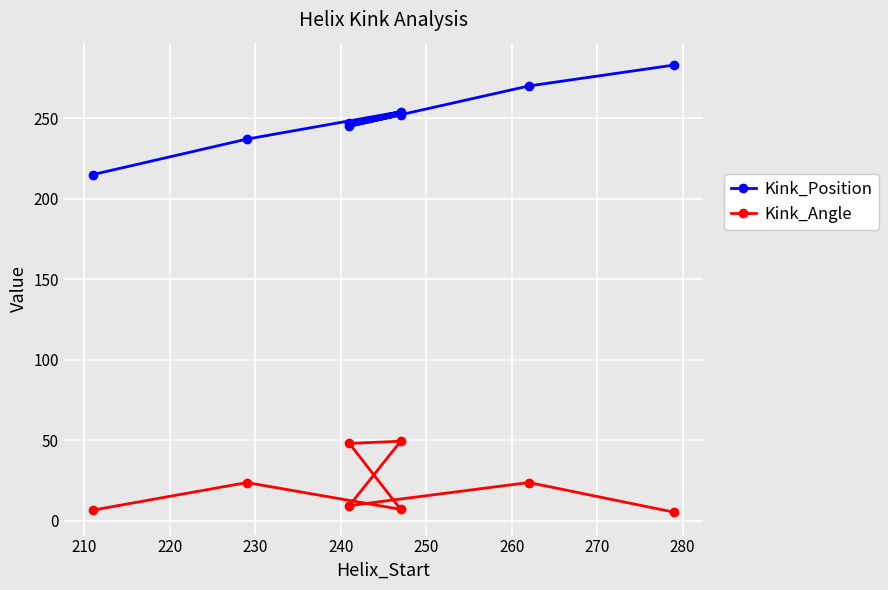

True or false: Kink_Angle has a value of 68.8 at 240.

False